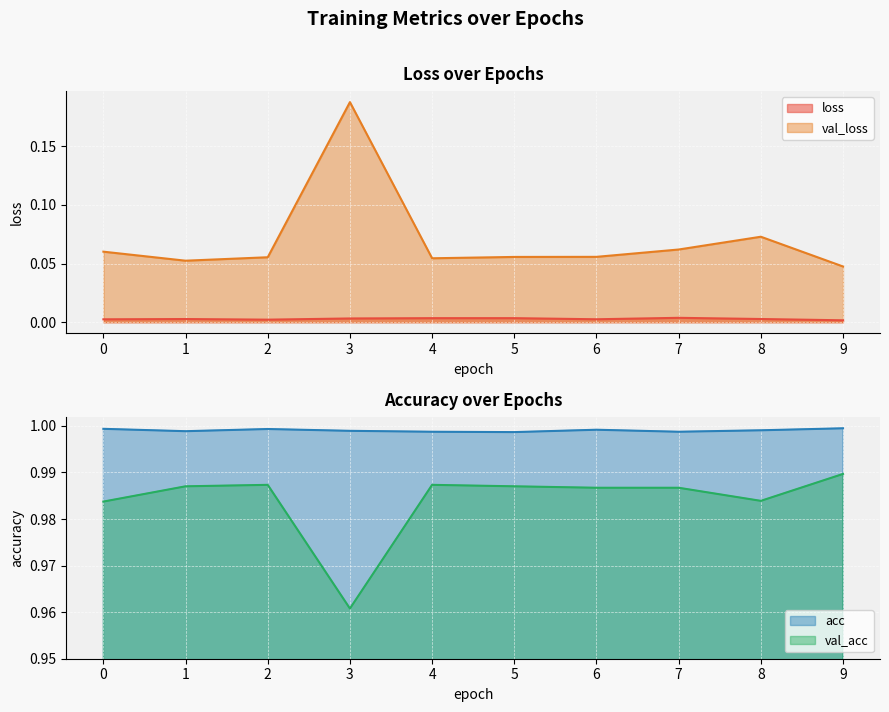

Rank the categories by loss value from lowest to highest.

9, 2, 0, 6, 1, 8, 3, 4, 5, 7